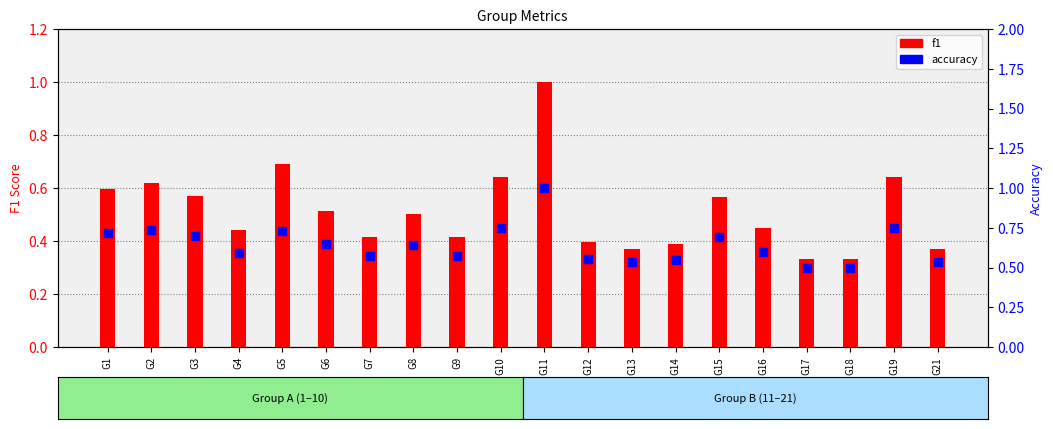

Is the value of f1 at G4 greater than the value of accuracy at G10?

No